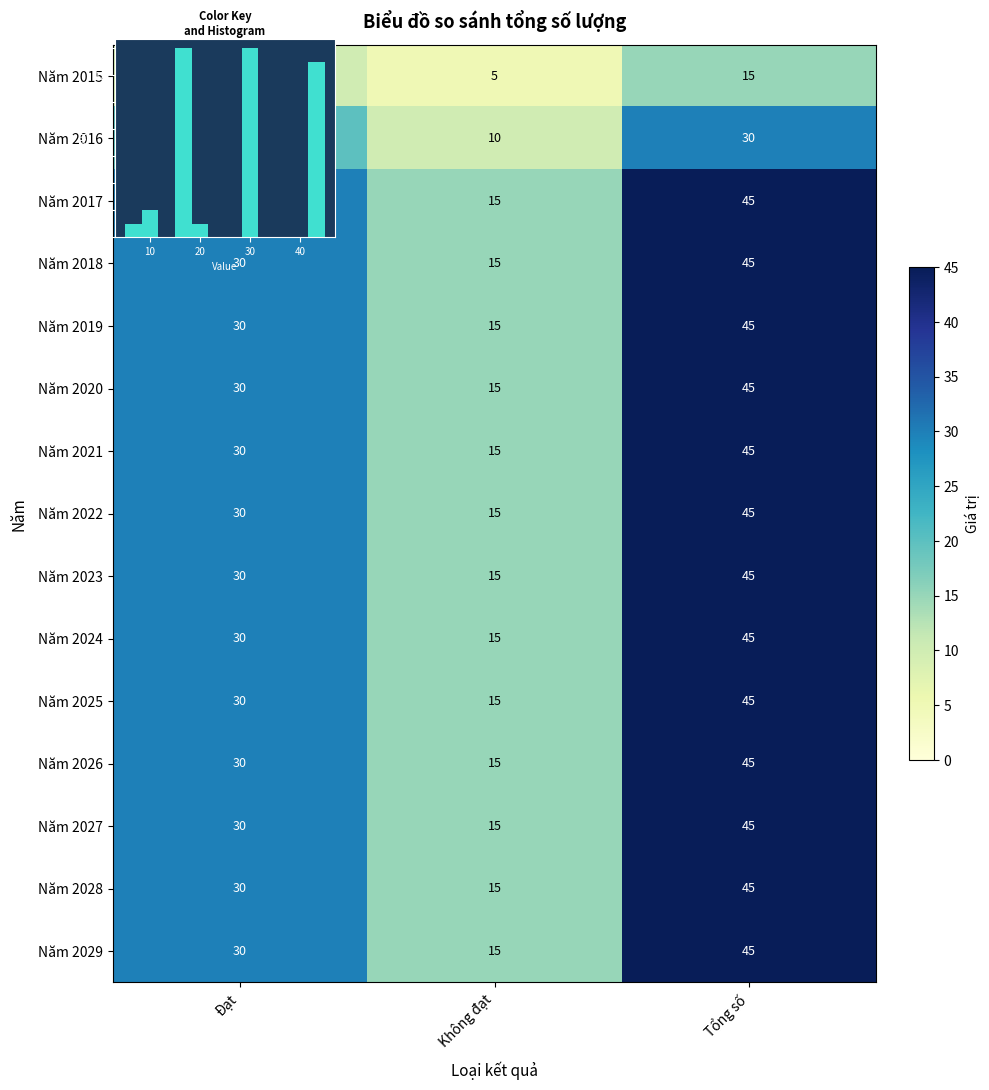

Where does the Năm 2025 series first go above 30?

Tổng số